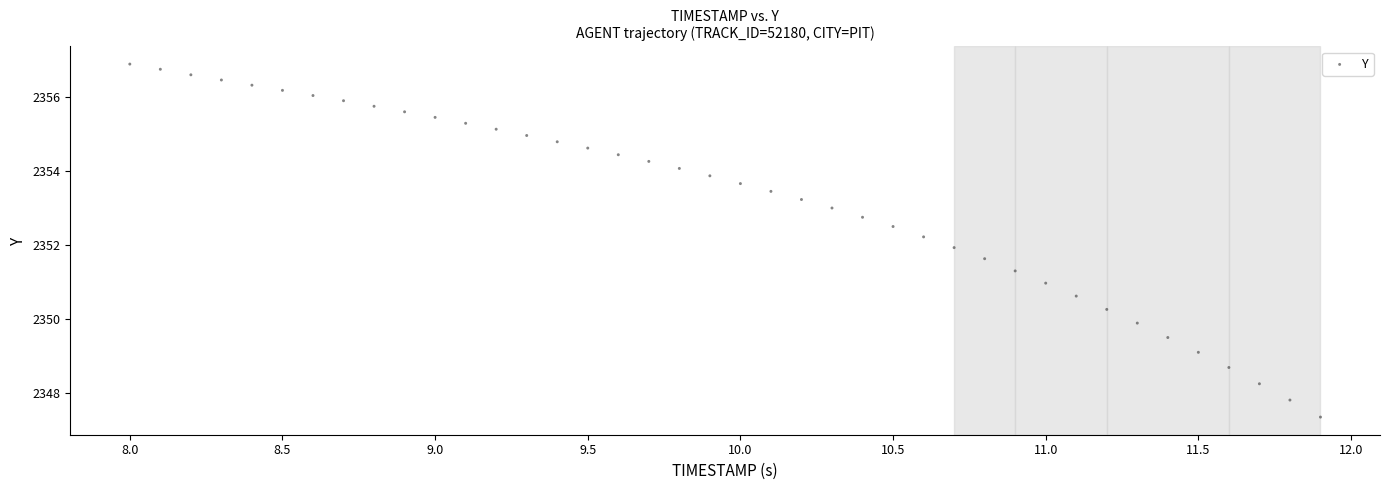

What is the range of Y values (max minus min)?

9.5